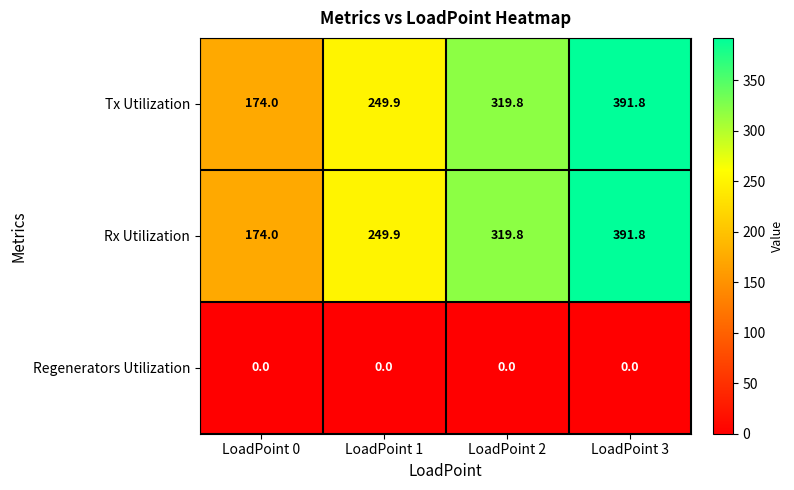

Is it true that Tx Utilization equals 174.0 at LoadPoint 0?

True